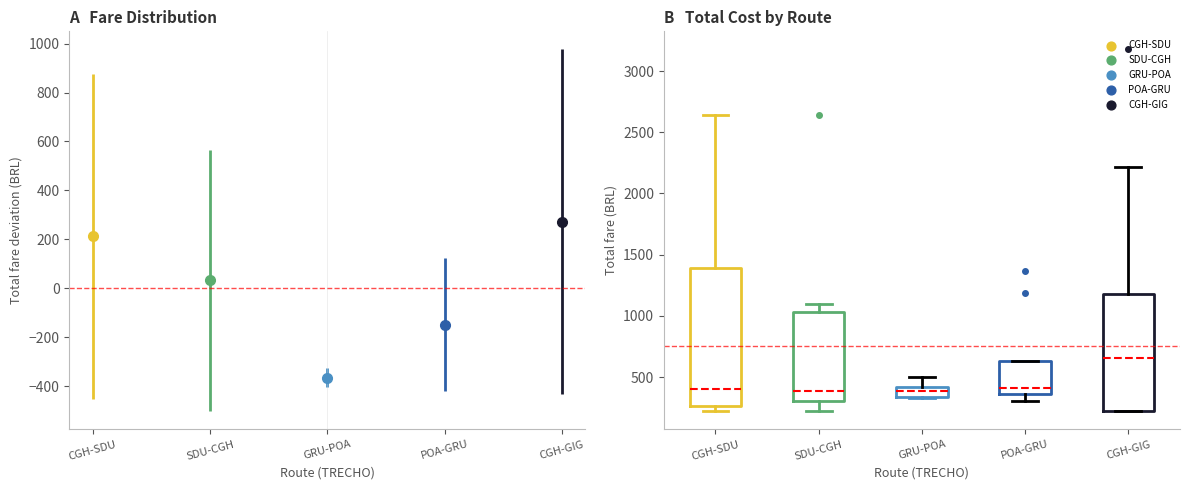

Which box is the tallest, from its lower edge to its upper edge?

CGH-SDU